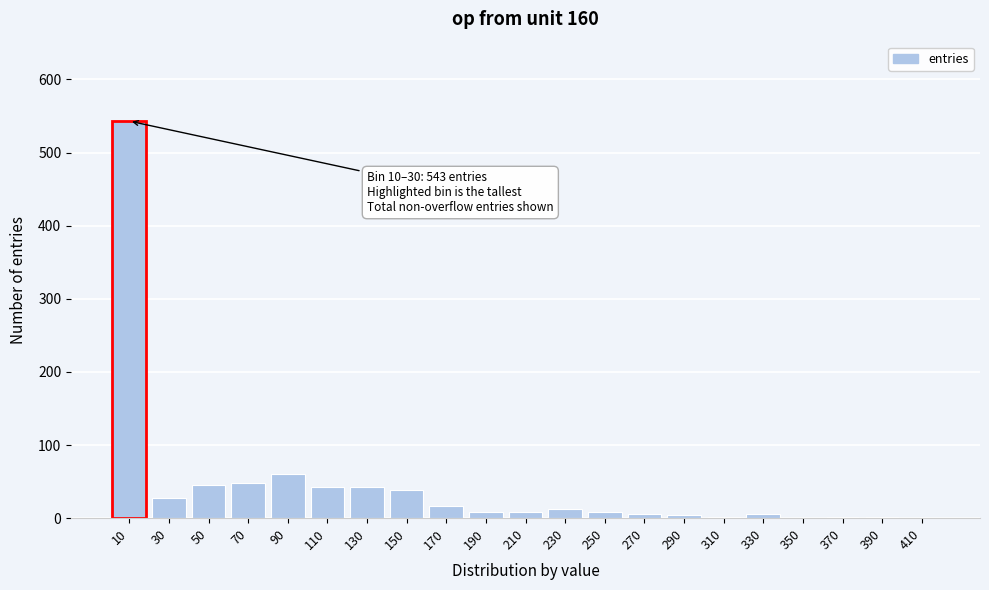

Is it true that the value at 110 is 74?

False